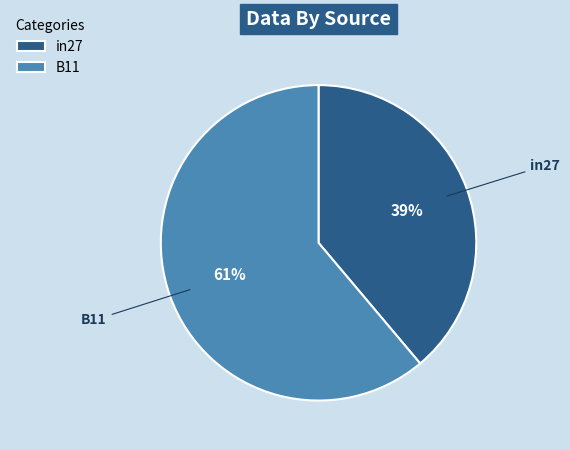

Which has a higher value, in27 or B11?

B11